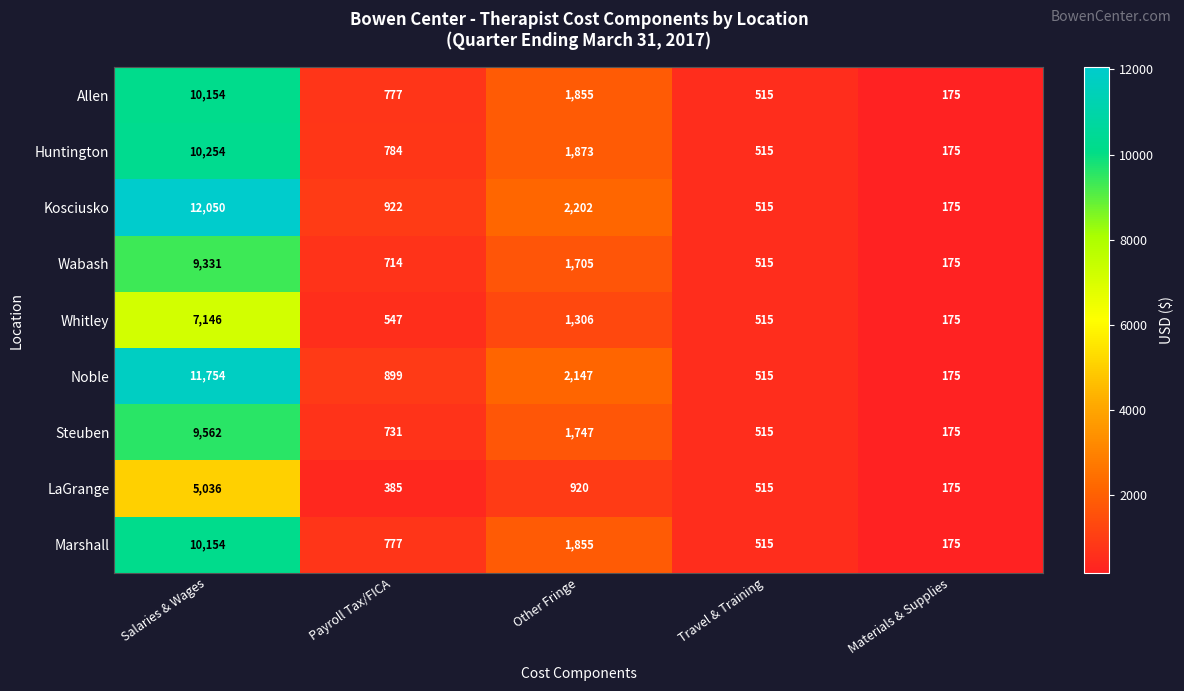

What is the average value of the Kosciusko series?

3173